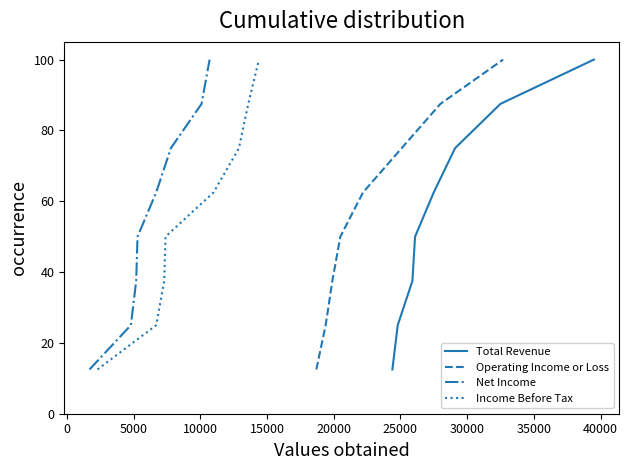

What is the value of the Net Income point at the 3rd from the left?

37.5